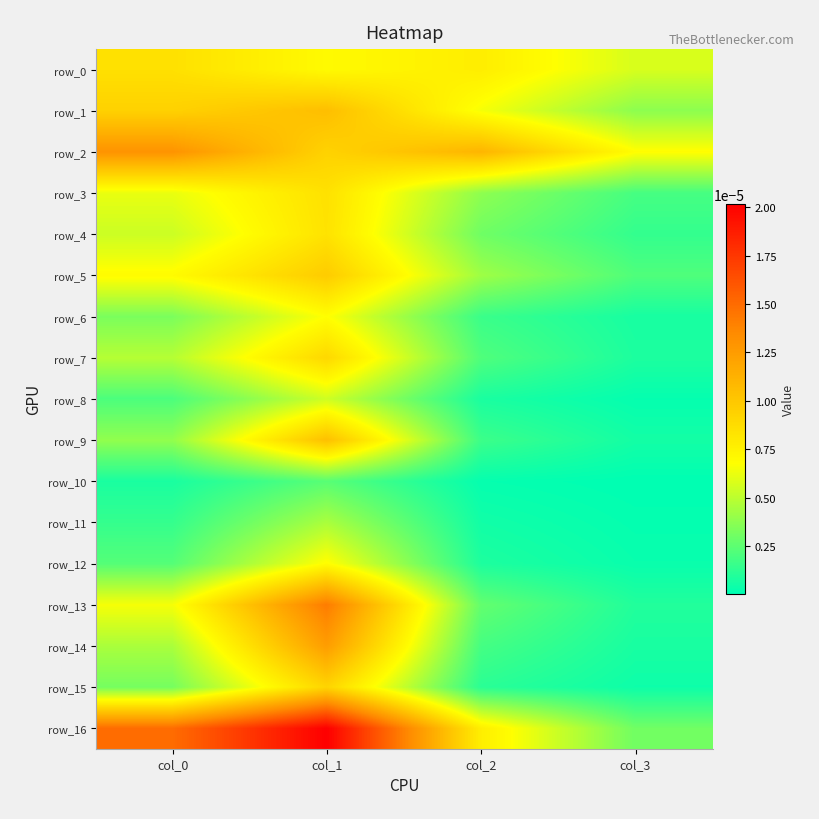

Which series has the largest total across all categories?

row_16